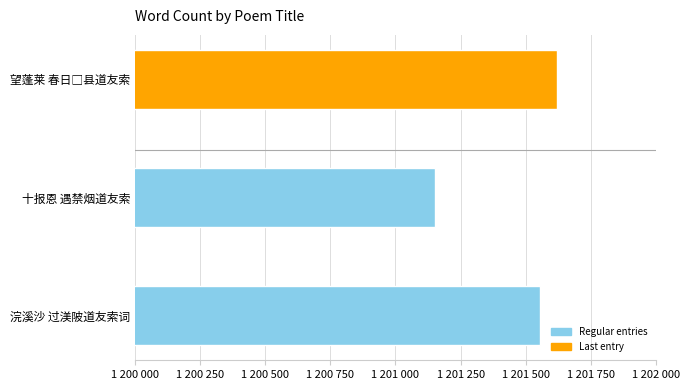

What is the maximum value shown in the chart?

1201619